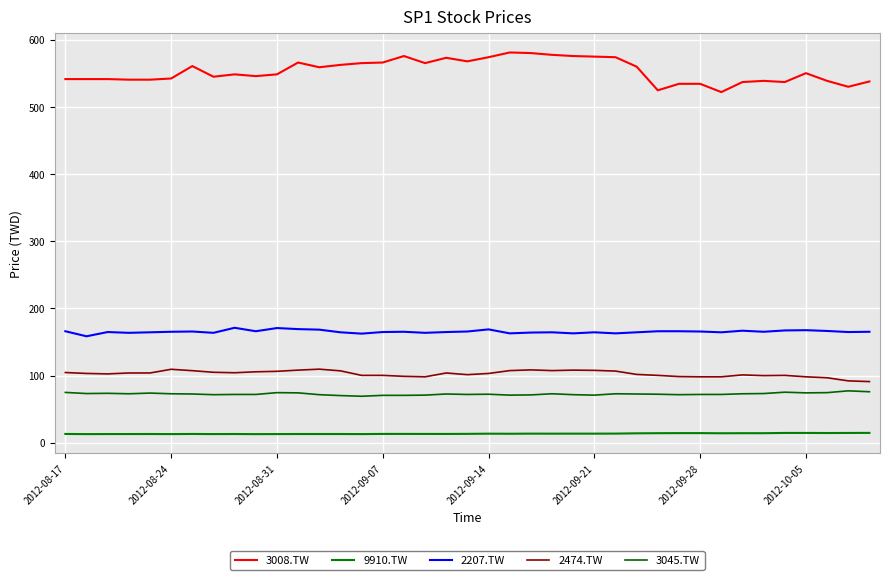

What are all the series names shown in the legend?

3008.TW, 9910.TW, 2207.TW, 2474.TW, 3045.TW